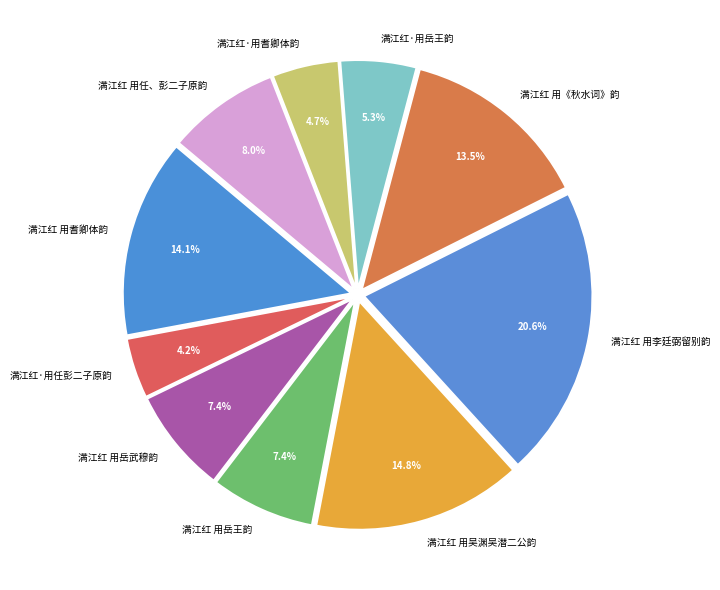

True or false: 满江红·用任彭二子原韵 accounts for 4% of the total.

True